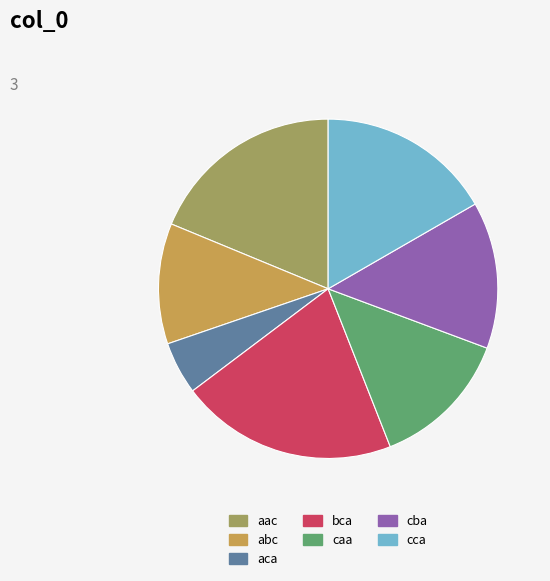

Rank the categories by value from lowest to highest.

aca, abc, caa, cba, cca, aac, bca